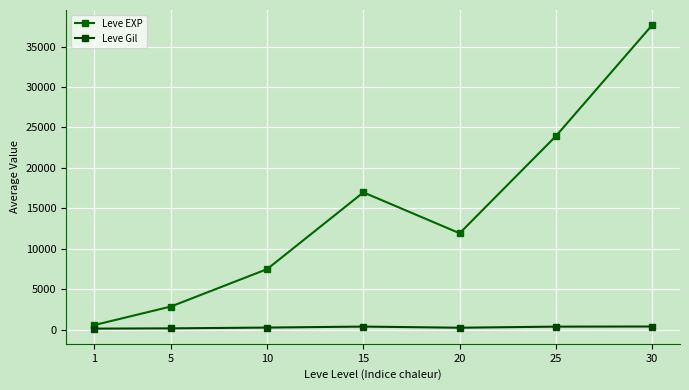

True or false: Leve EXP and Leve Gil intersect in this chart.

False